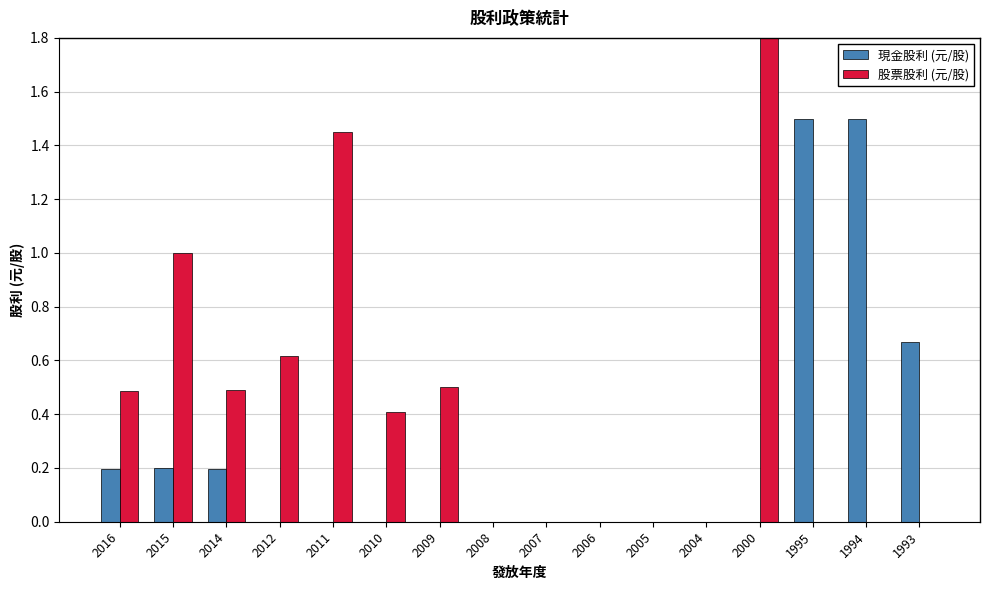

What are all the series names shown in the legend?

現金股利 (元/股), 股票股利 (元/股)